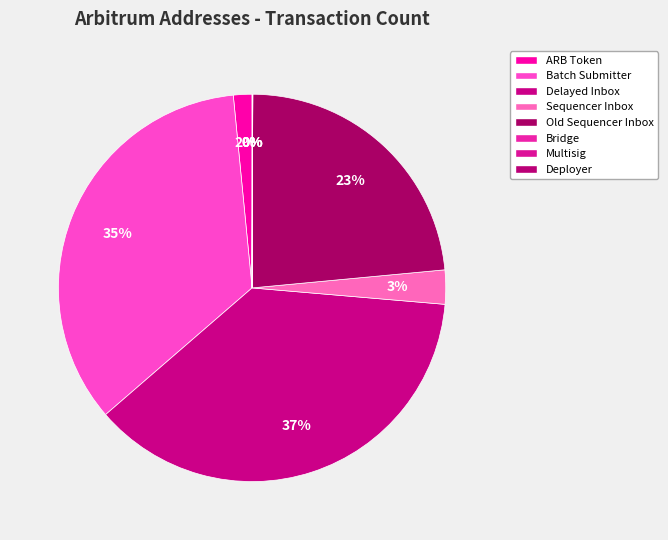

Between Bridge and Sequencer Inbox, which is larger?

Sequencer Inbox